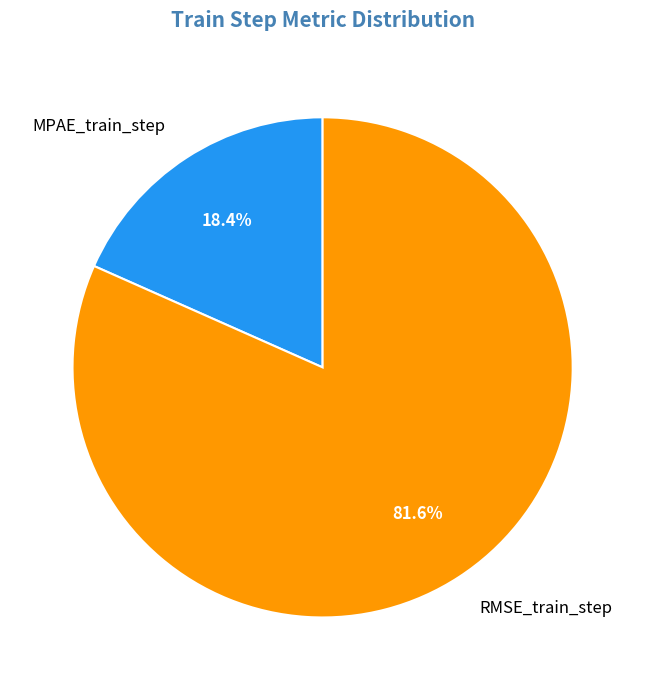

Is it true that MPAE_train_step is 26% of the pie?

False